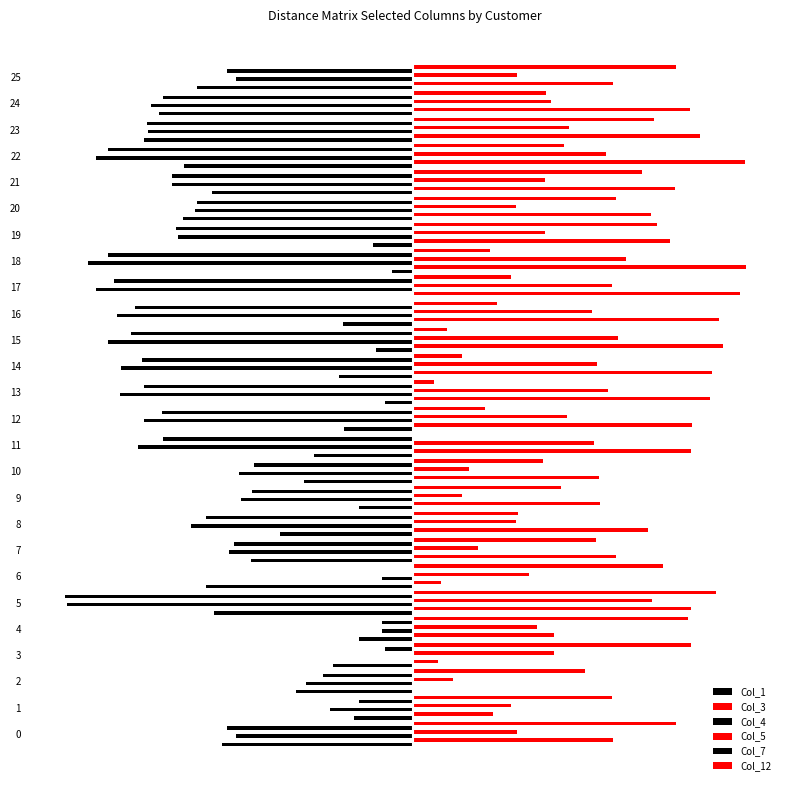

Which series has the largest range (max minus min)?

Col_7